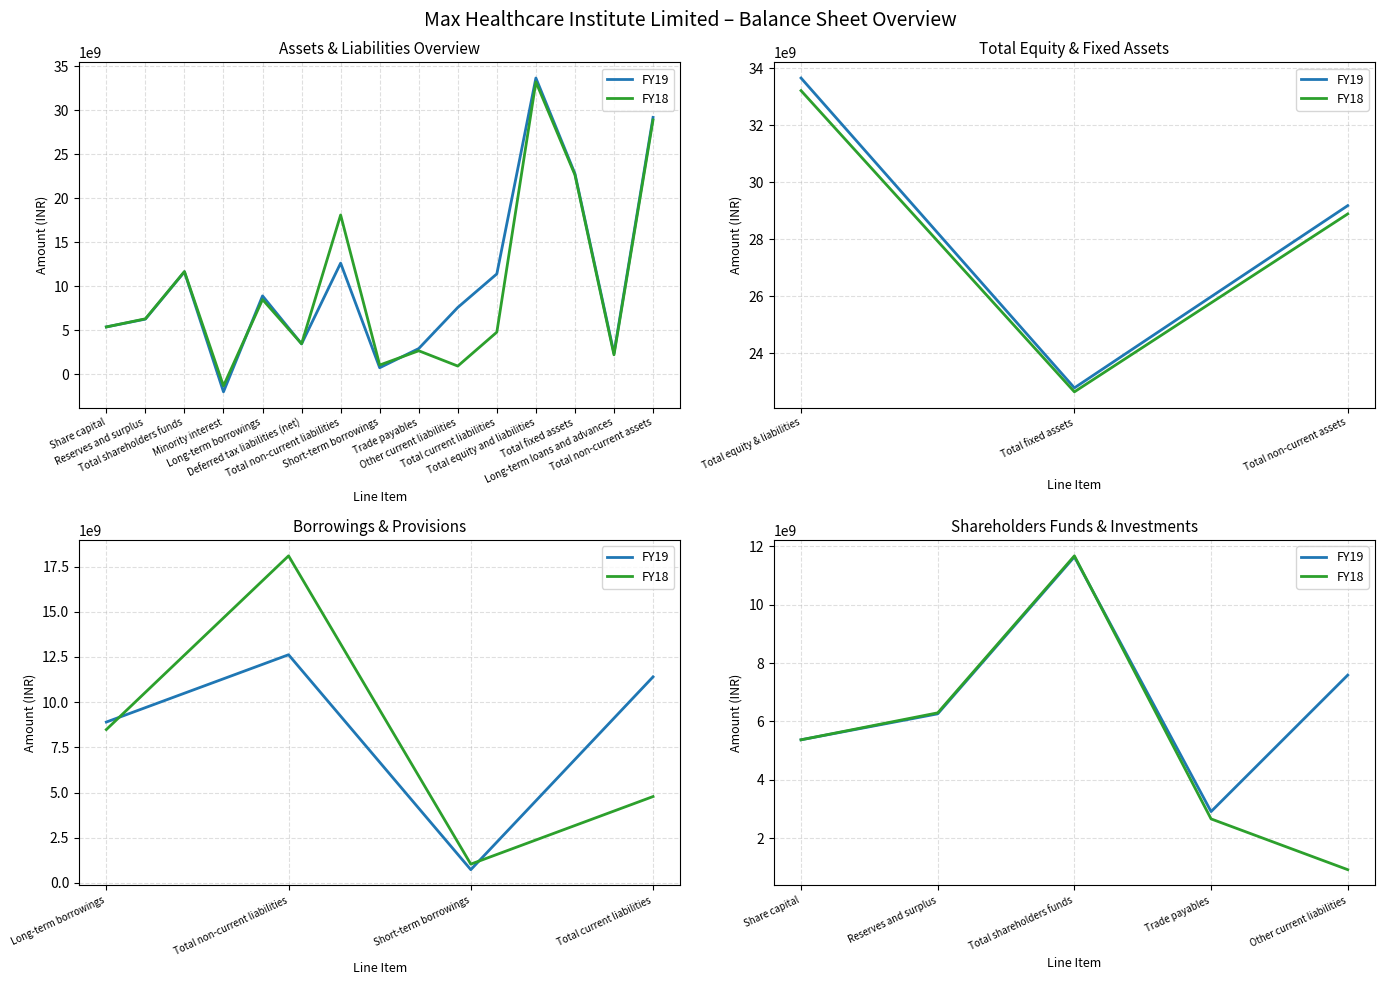

How many lines are shown in the chart?

2